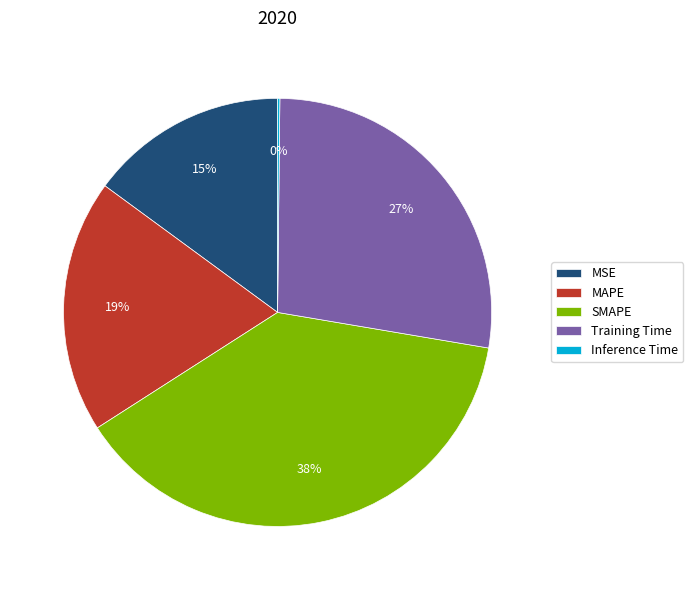

The SMAPE slice represents 46% of the pie. True or false?

False